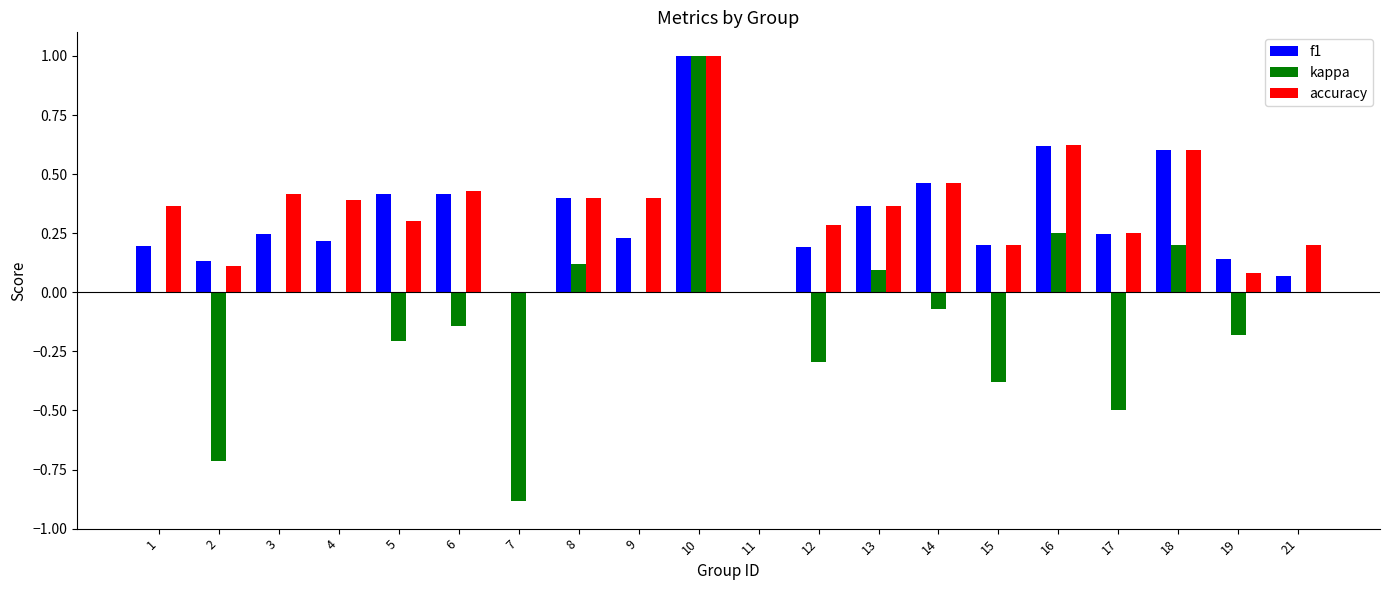

At which label does kappa reach its peak?

10